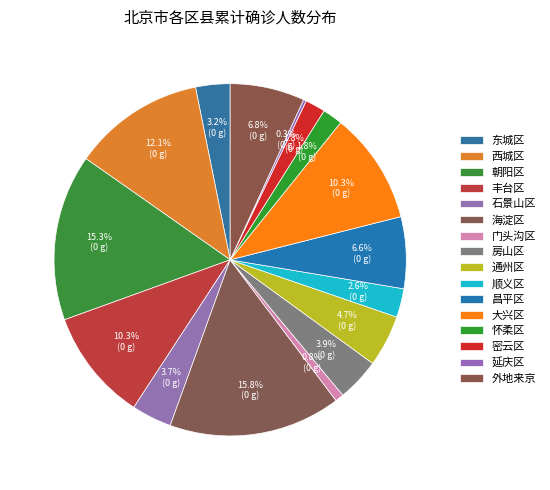

What is the change in value from 通州区 to 外地来京?

+8